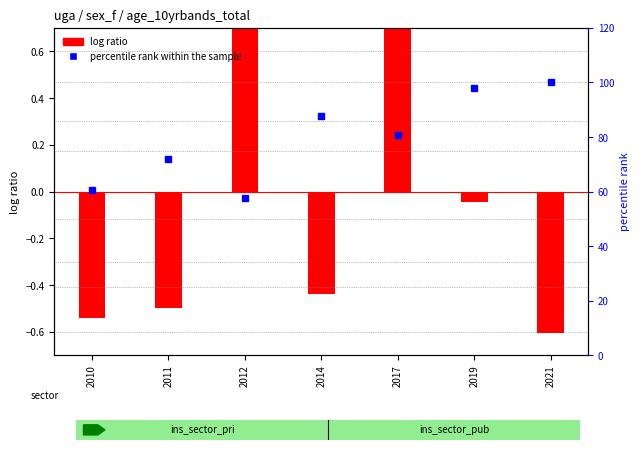

At which label does percentile rank within the sample first exceed 80?

2014